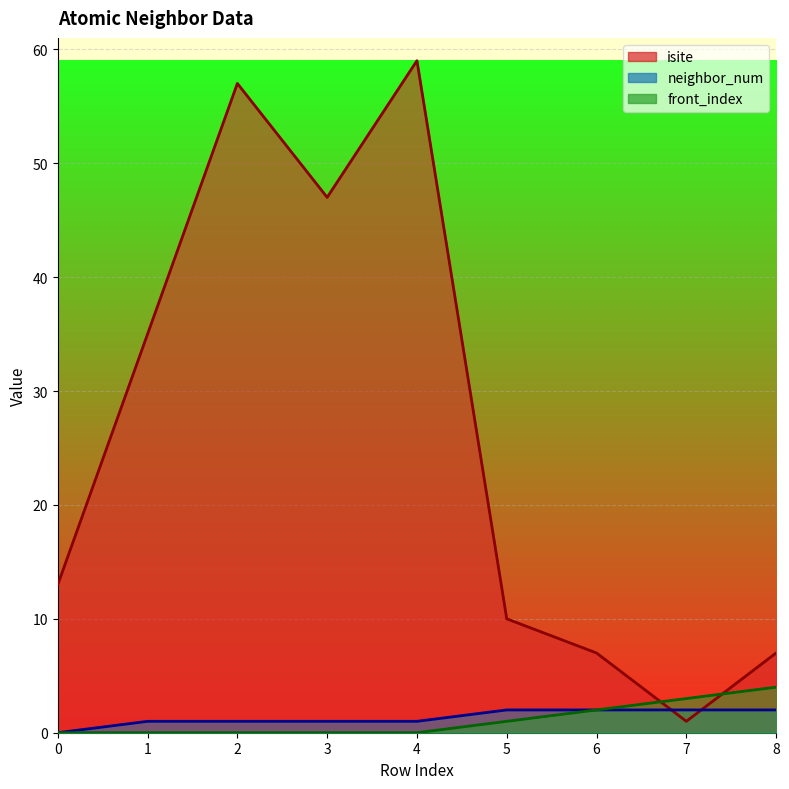

Reading right to left, transcribe all the data shown in this chart.

isite: 8=7	7=1	6=7	5=10	4=59	3=47	2=57	1=35	0=13
neighbor_num: 8=2	7=2	6=2	5=2	4=1	3=1	2=1	1=1	0=0
front_index: 8=4	7=3	6=2	5=1	4=0	3=0	2=0	1=0	0=0